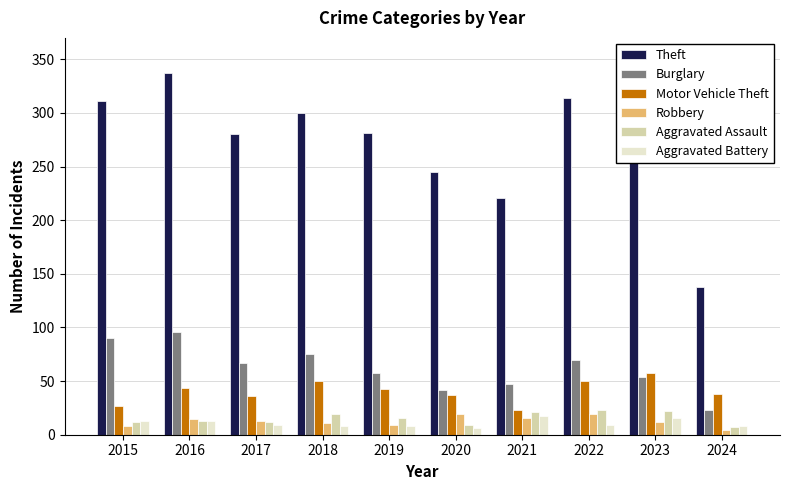

What is the minimum value shown in the chart?

4